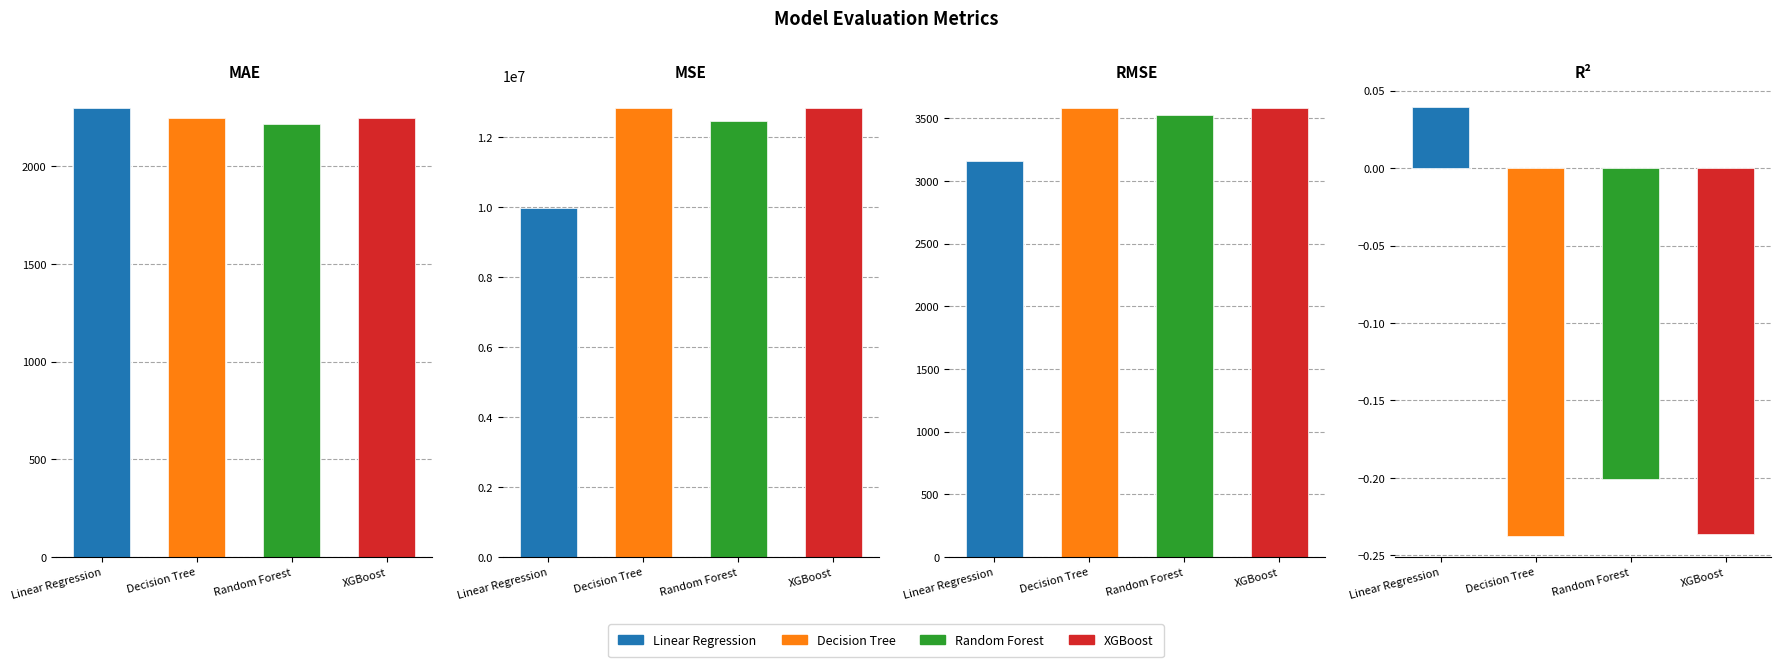

Are the bars grouped side by side (vs. stacked)?

Yes